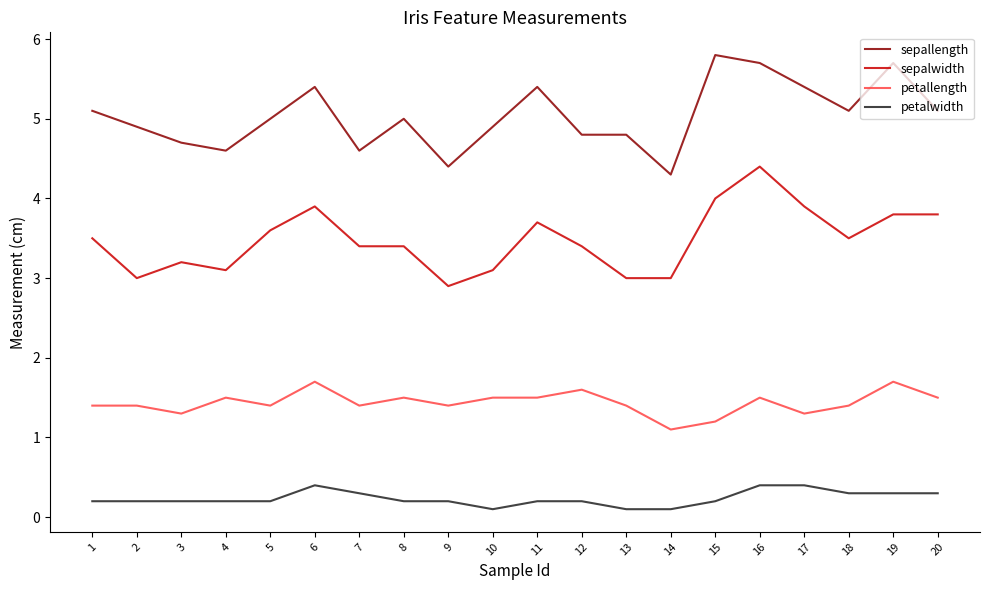

The value of sepallength at 11 is 9.5. True or false?

False